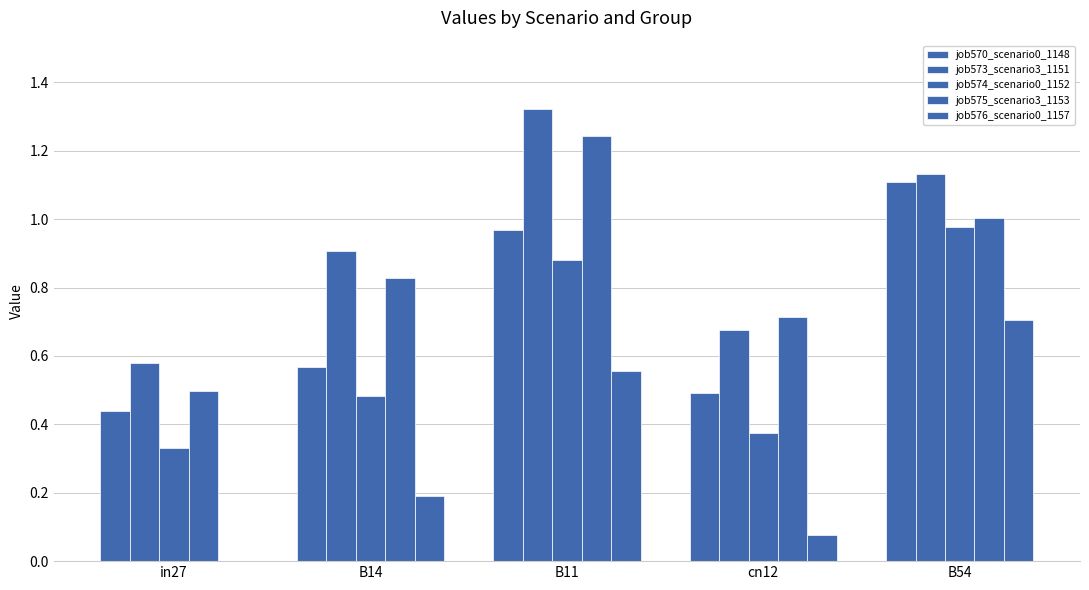

Are the bars grouped side by side (vs. stacked)?

Yes